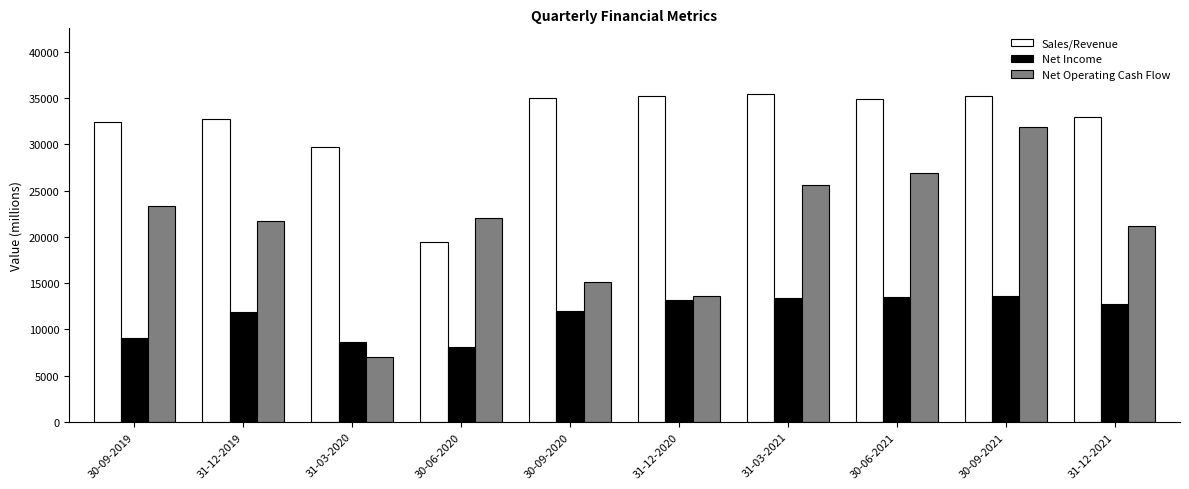

Is the value of Net Operating Cash Flow at 30-06-2021 greater than the value of Net Income at 31-03-2021?

Yes